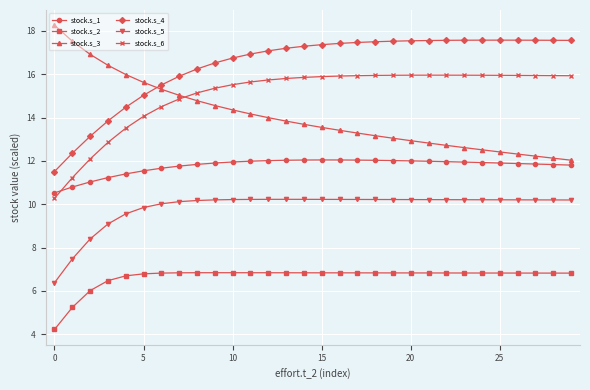

What is the sum of all stock.s_6 values?

451.6